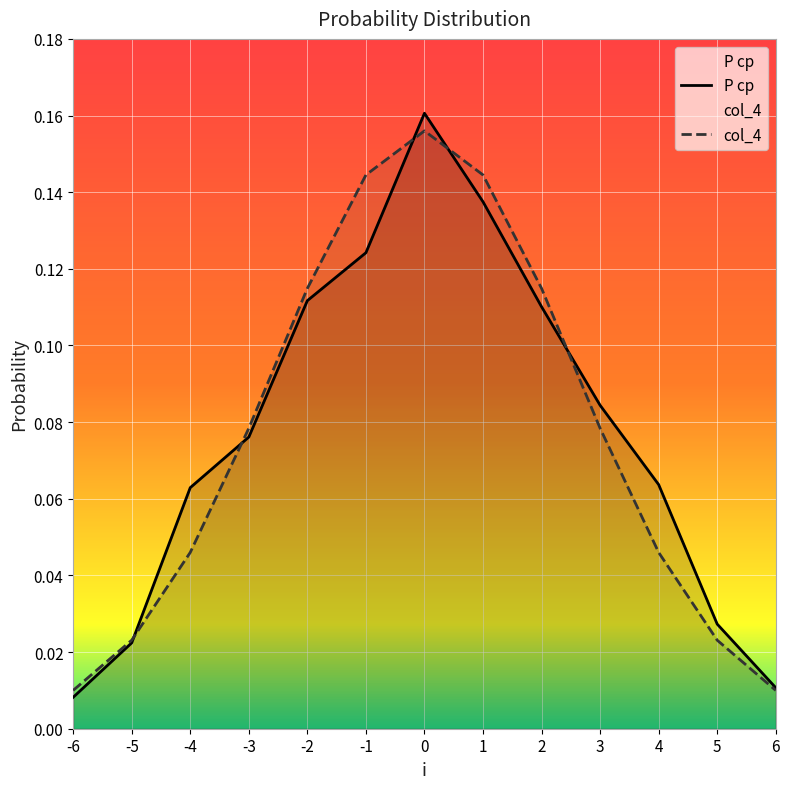

Reading right to left, what are all the values shown in this chart?

P ср: 6=0.0	5=0.0	4=0.1	3=0.1	2=0.1	1=0.1	0=0.2	-1=0.1	-2=0.1	-3=0.1	-4=0.1	-5=0.0	-6=0.0
col_4: 6=0.0	5=0.0	4=0.0	3=0.1	2=0.1	1=0.1	0=0.2	-1=0.1	-2=0.1	-3=0.1	-4=0.0	-5=0.0	-6=0.0